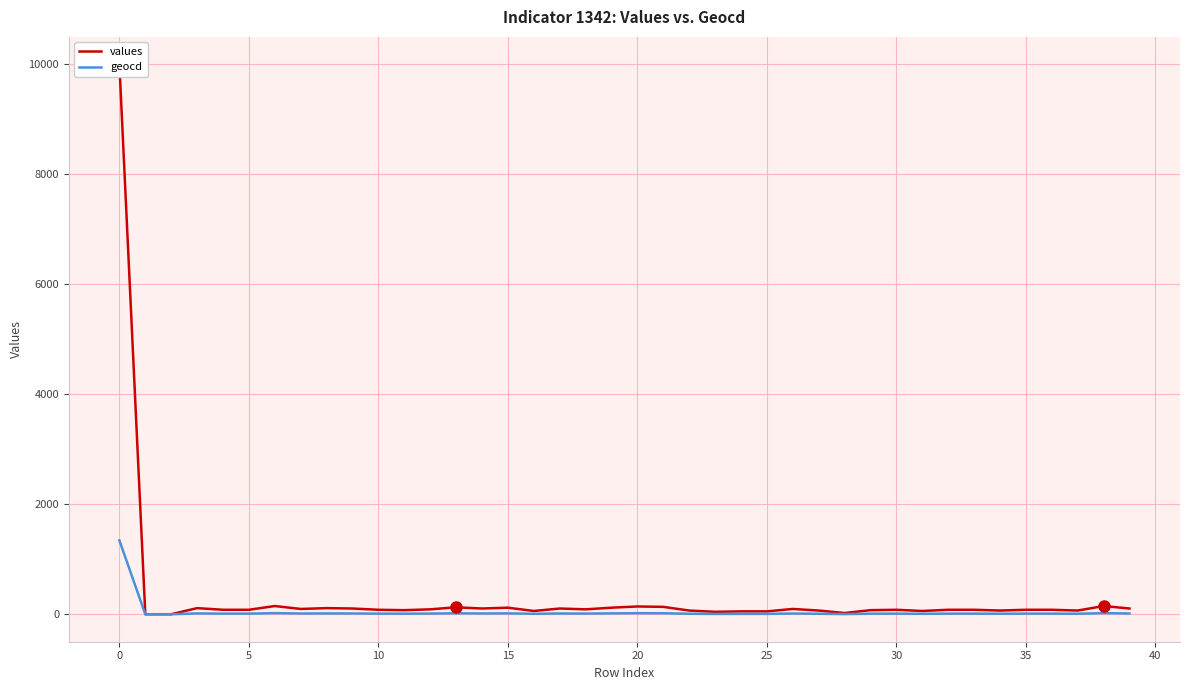

Does the chart display data point markers on the line(s)?

No